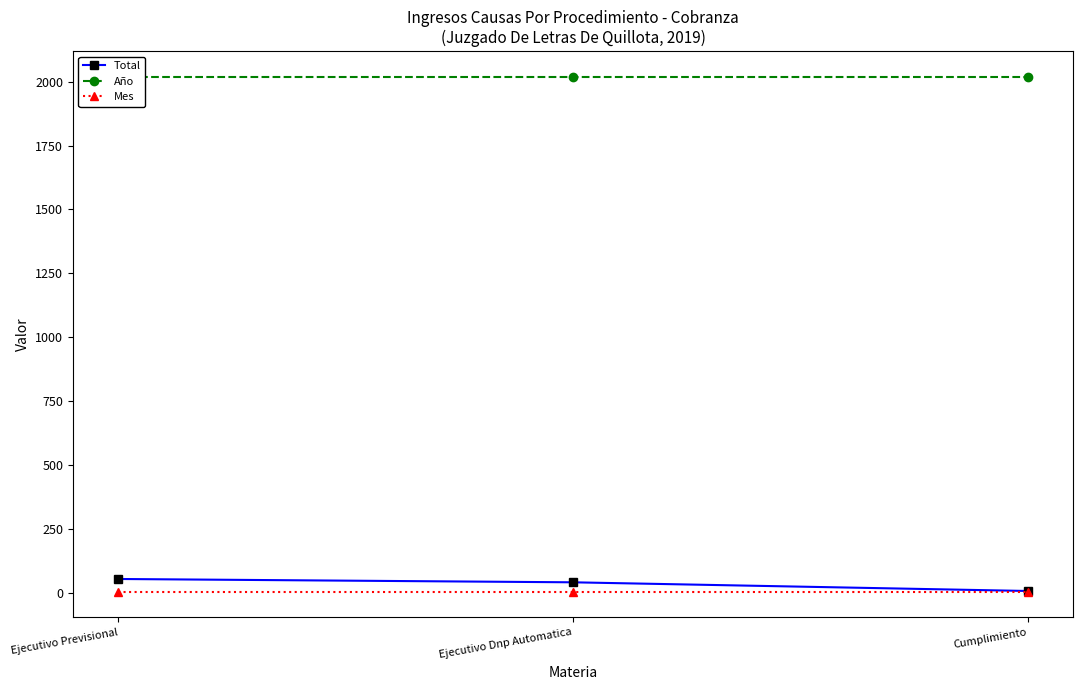

What is the label of the 3rd point from the left?

Cumplimiento